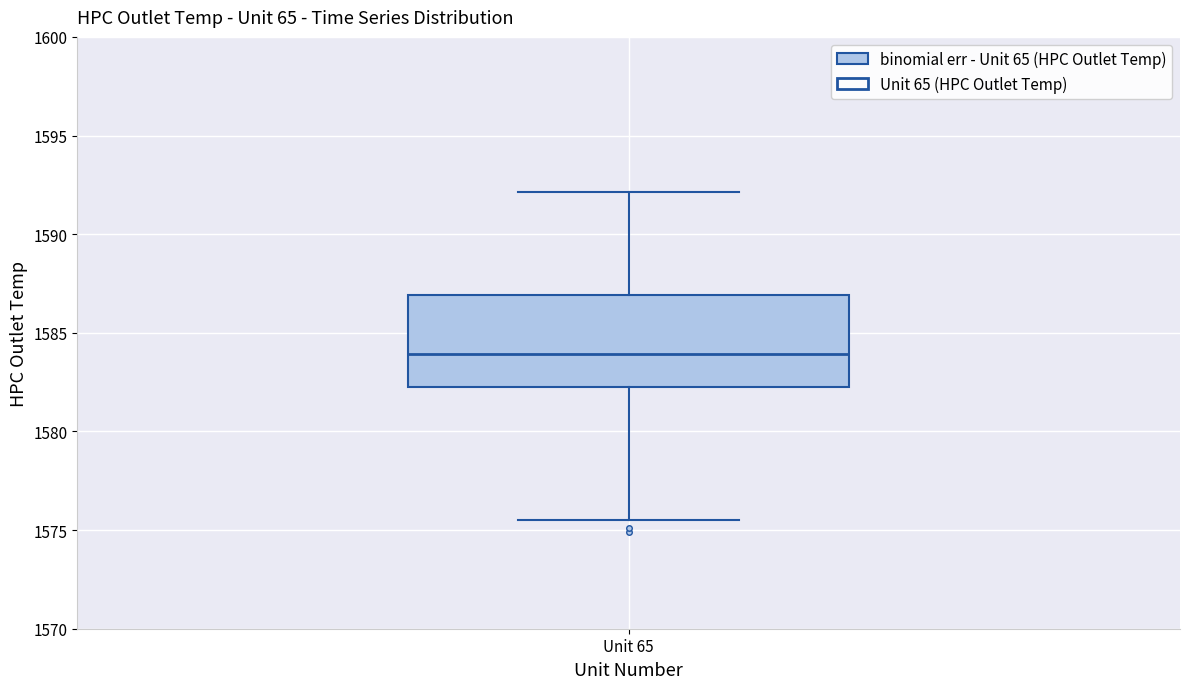

Where is the lower edge of the box for Unit 65 on the y-axis? The values are not printed on the chart, so give them approximately, as read against the axis.

1582.0